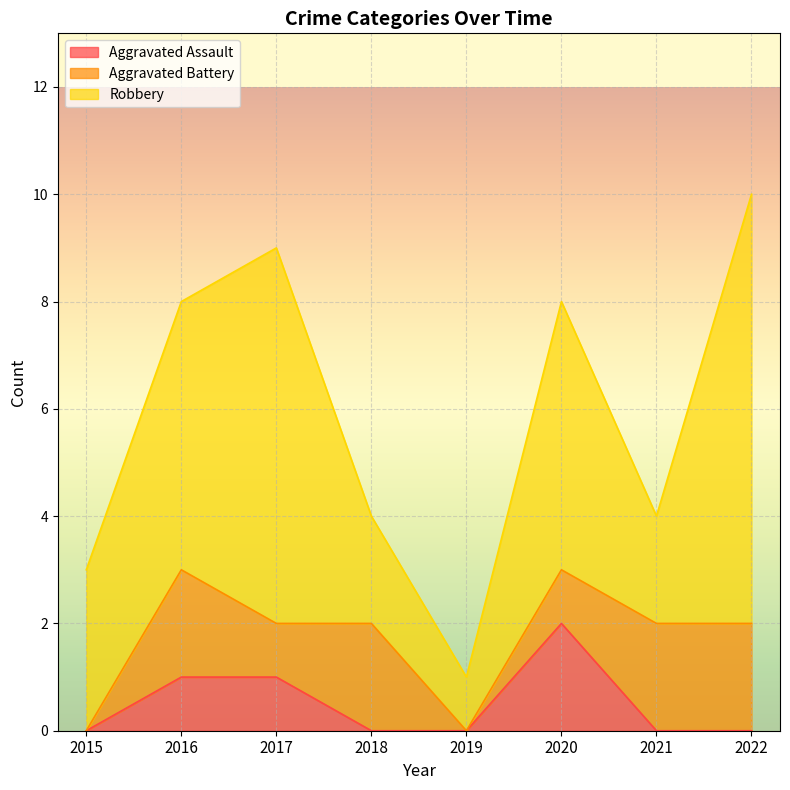

Rank the series by their average value, from lowest to highest.

Aggravated Assault, Aggravated Battery, Robbery